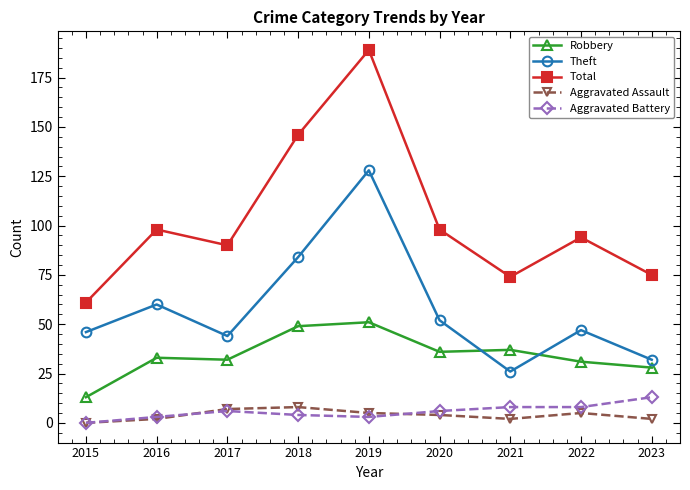

Which label corresponds to the smallest value in the chart?

2015